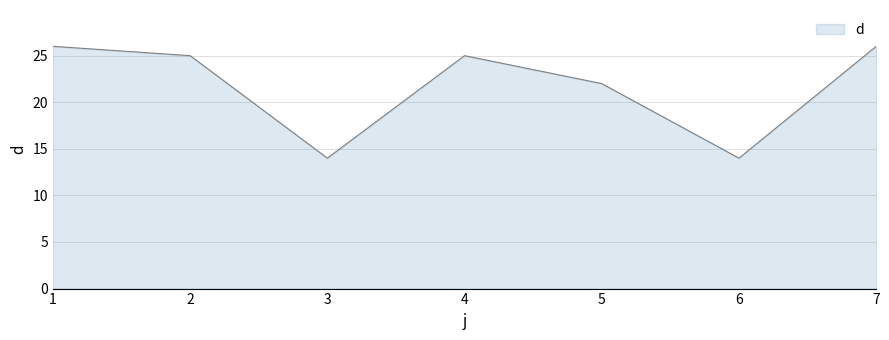

At which category does the data reach its first local peak?

4